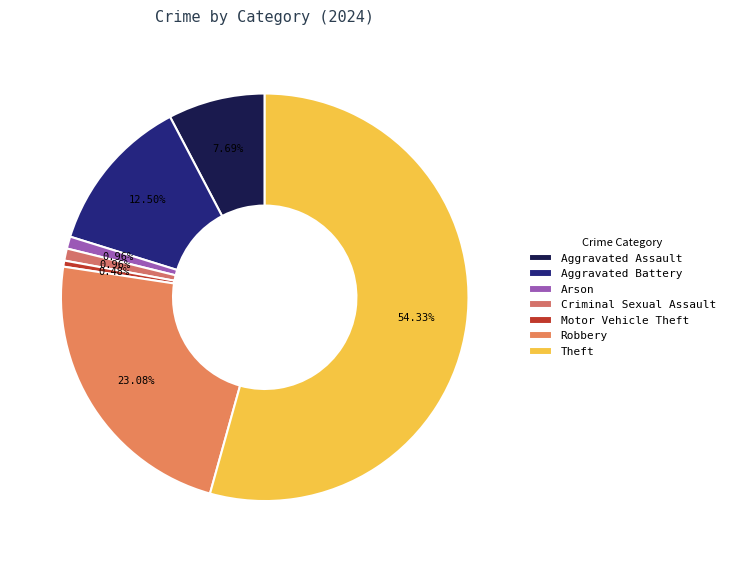

How many segments does this pie chart have?

7